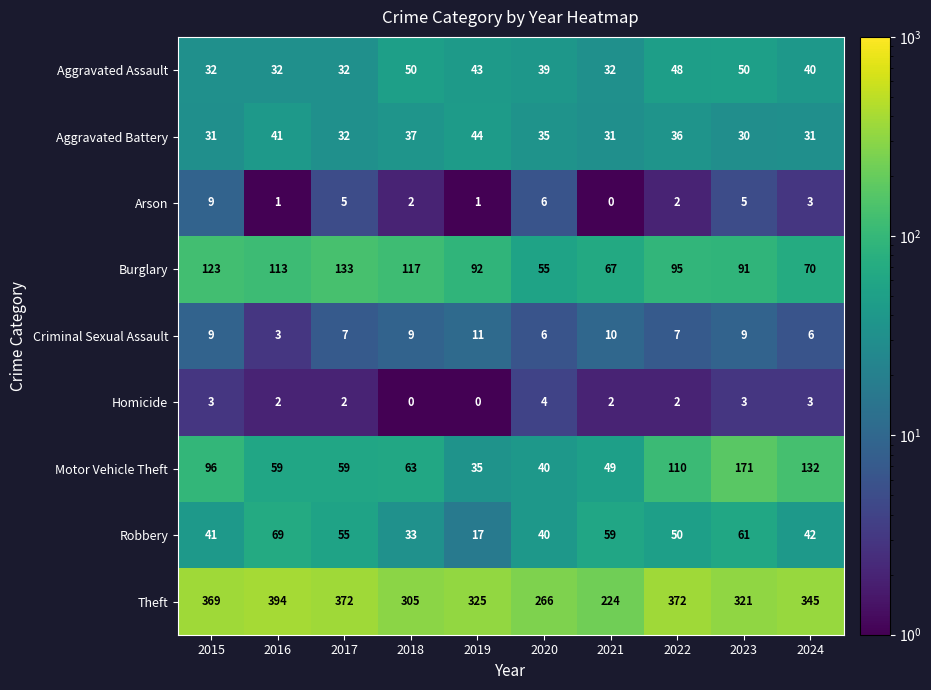

What is the smallest value displayed?

0